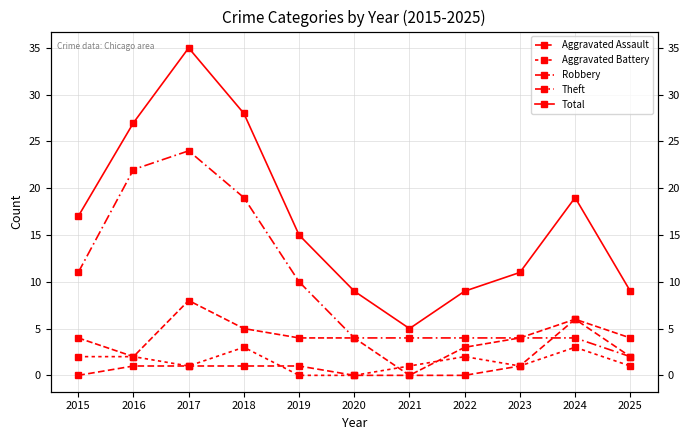

What is the highest value of the Robbery series?

8